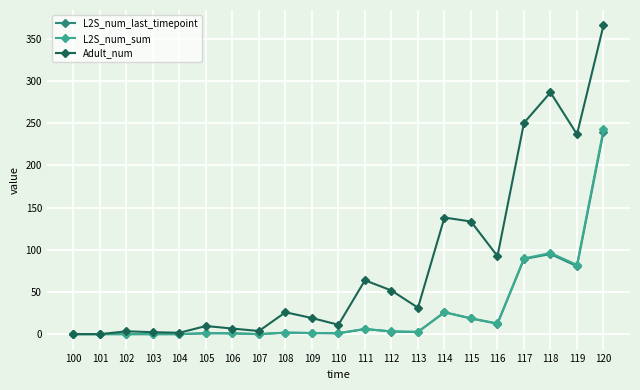

In L2S_num_last_timepoint, how many points are higher than both neighbors (excluding endpoints)?

5